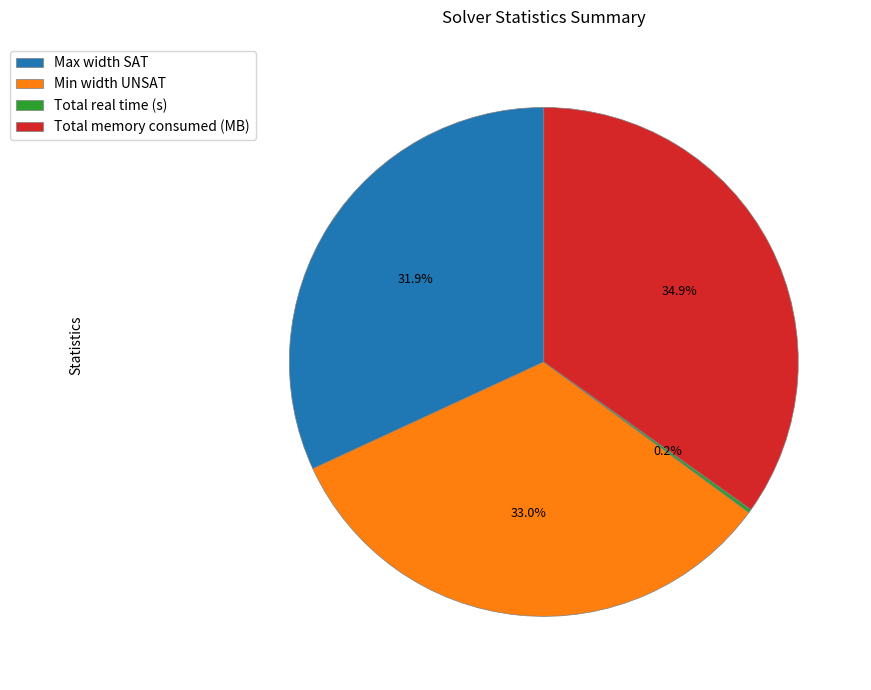

Is there a majority slice in this chart?

No